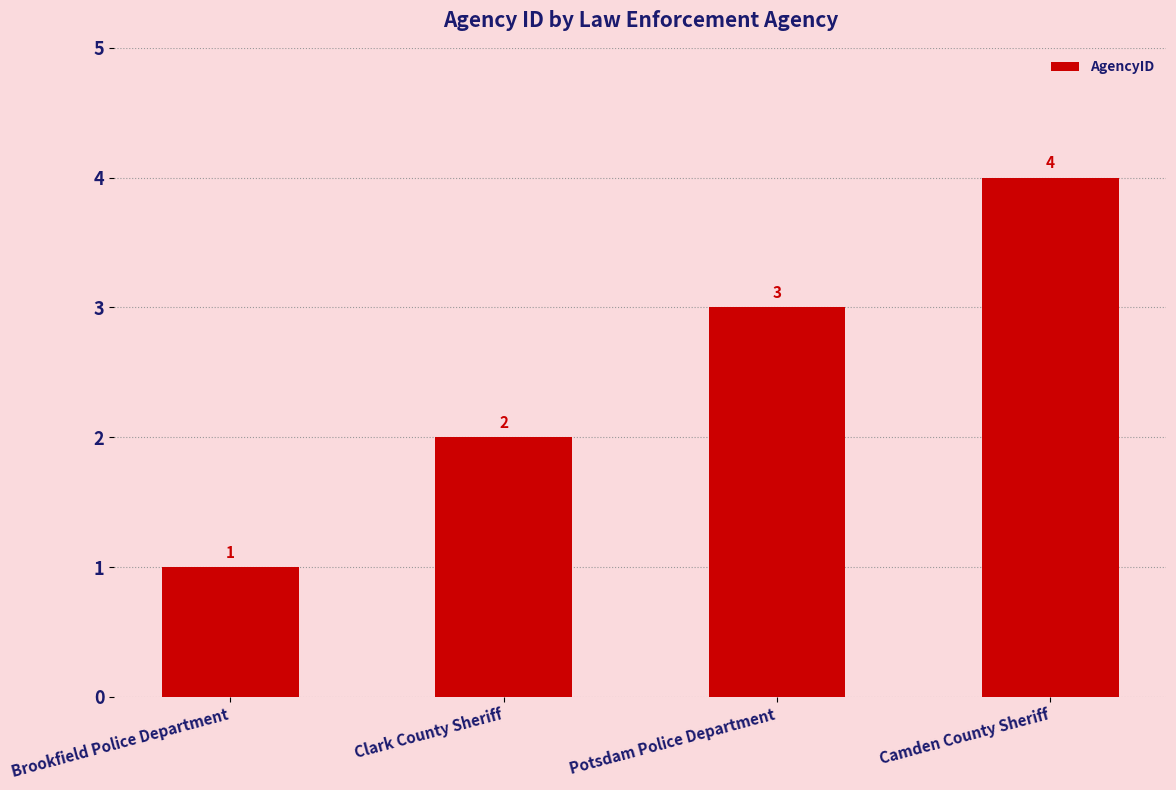

What is the ratio of the value at Clark County Sheriff to the value at Brookfield Police Department?

2.0